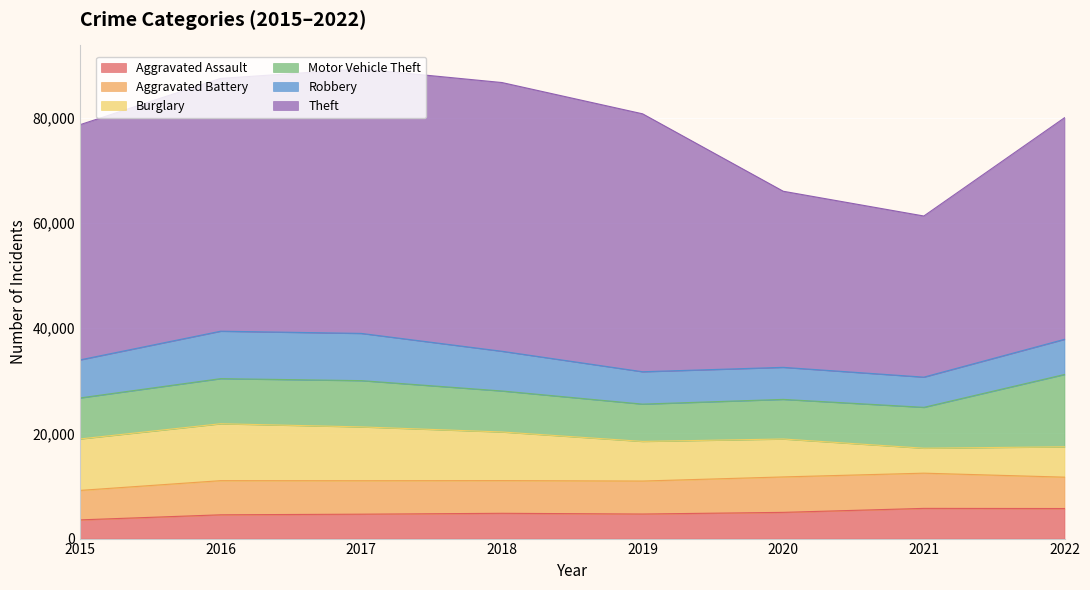

What is the difference between the second highest and second lowest values in the Aggravated Assault series?

1193